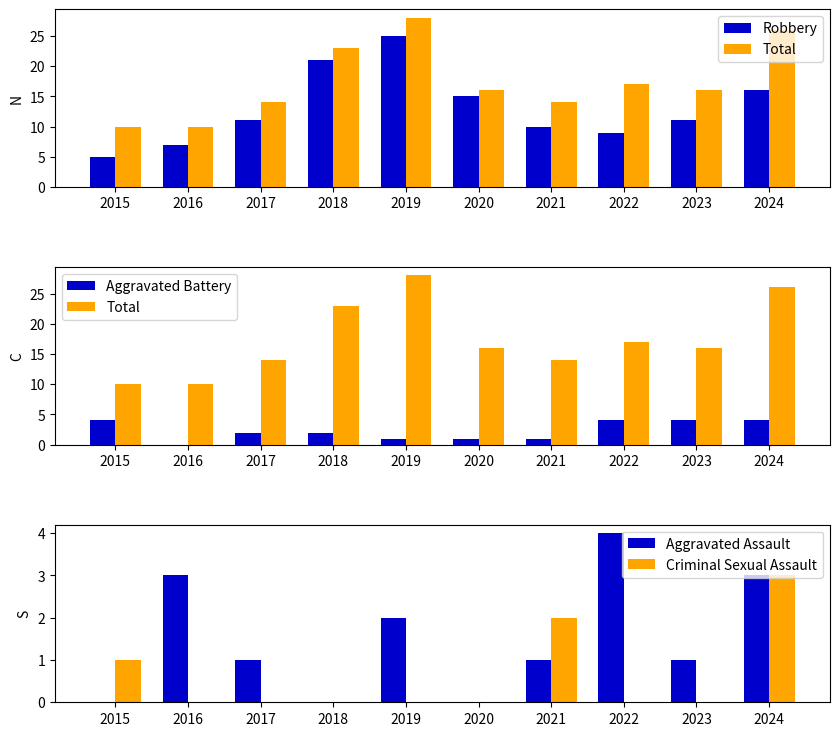

Rank the series at 2024 from lowest to highest value.

Aggravated Assault, Criminal Sexual Assault, Aggravated Battery, Robbery, Total